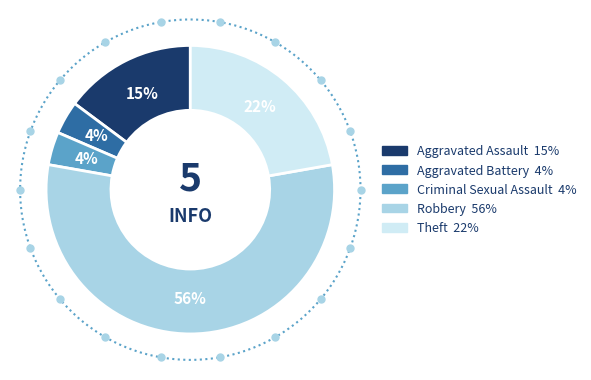

Combined, what portion of the pie is Aggravated Assault and Robbery?

70.4%